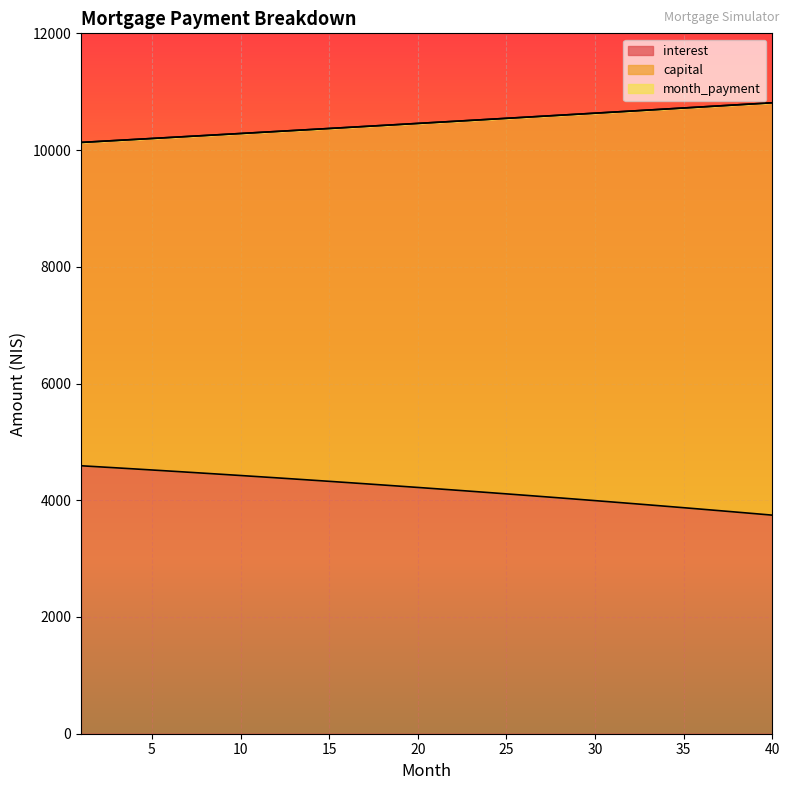

Read the interest value at 38.

3796.6